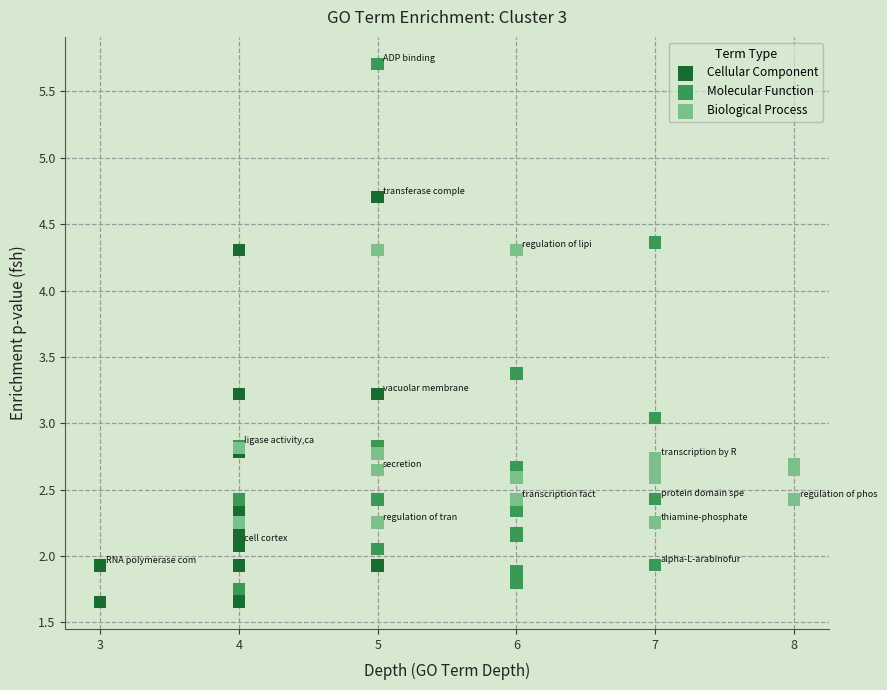

Which series has the largest Y range (max minus min)?

Molecular Function